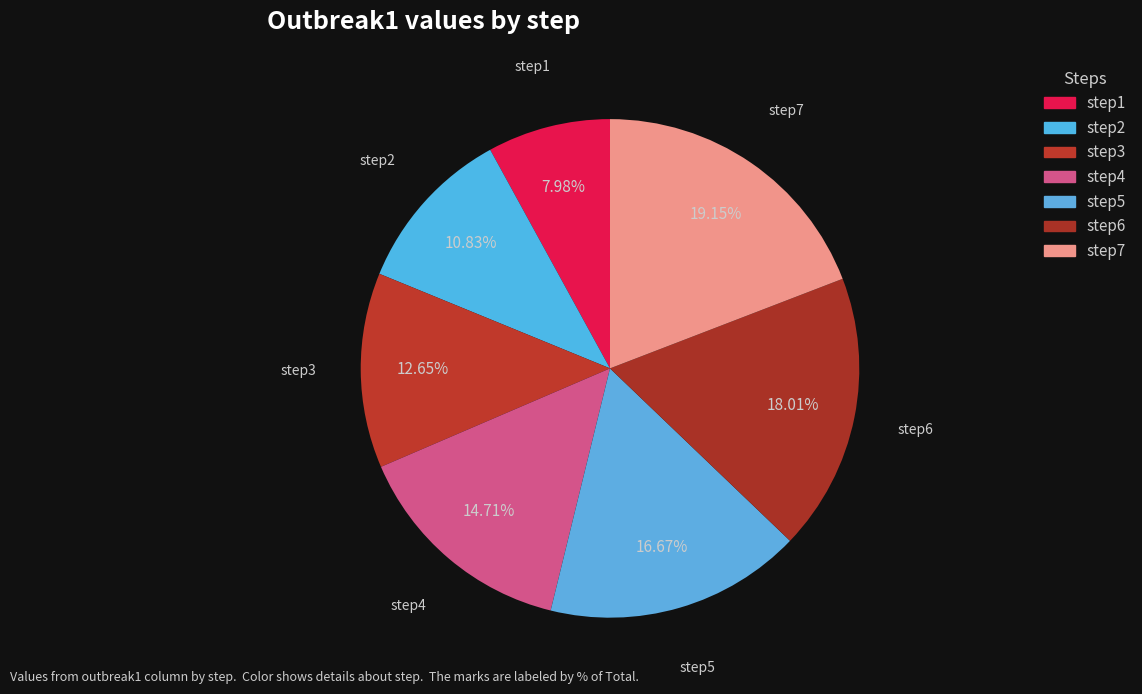

Is there any slice that represents more than half of the pie?

No